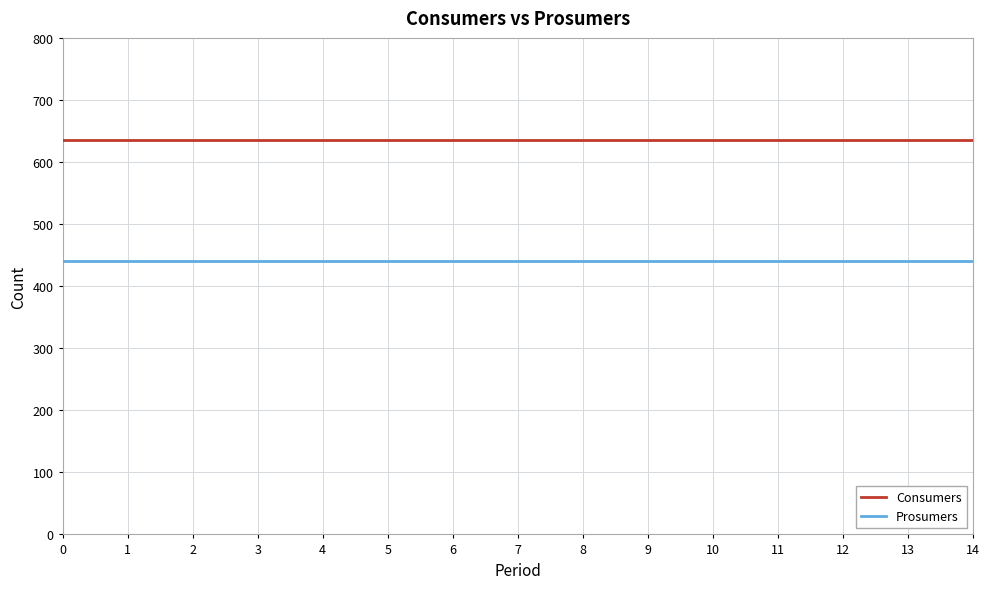

What is the greatest value displayed?

635